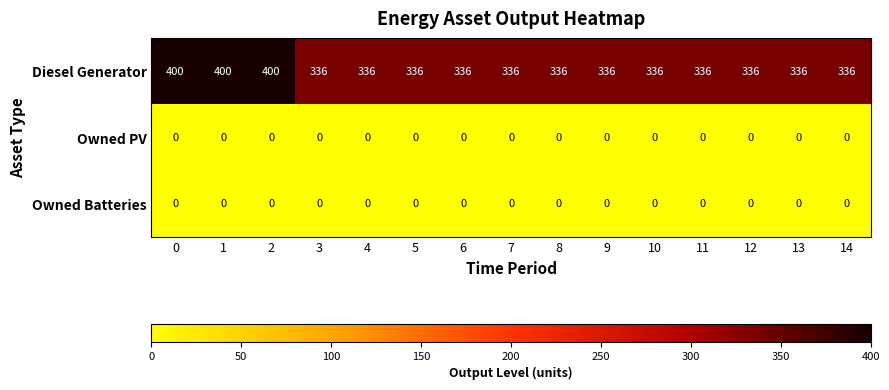

Which series has the widest spread of values?

Diesel Generator